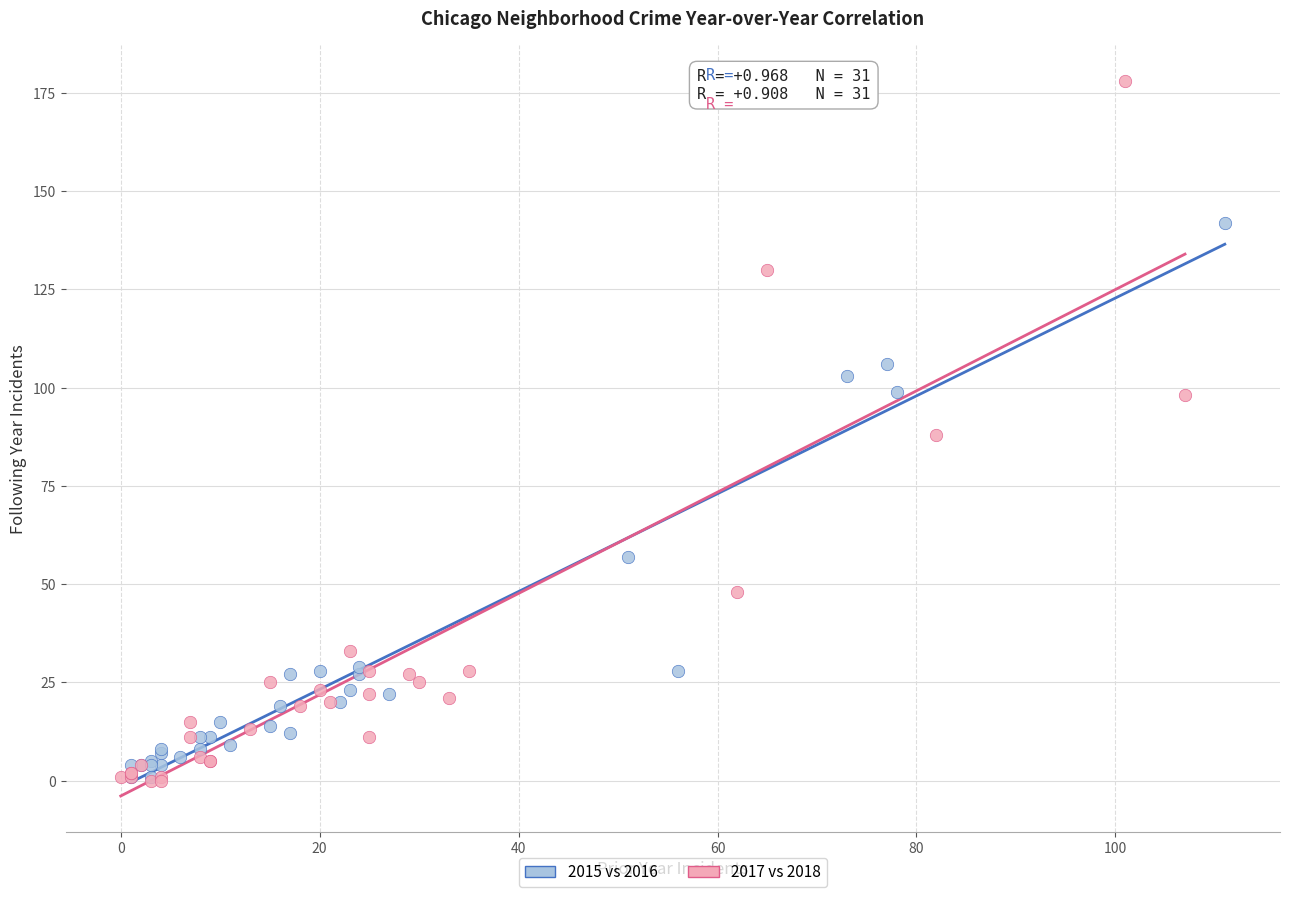

Which series has the largest Y range (max minus min)?

2017 vs 2018